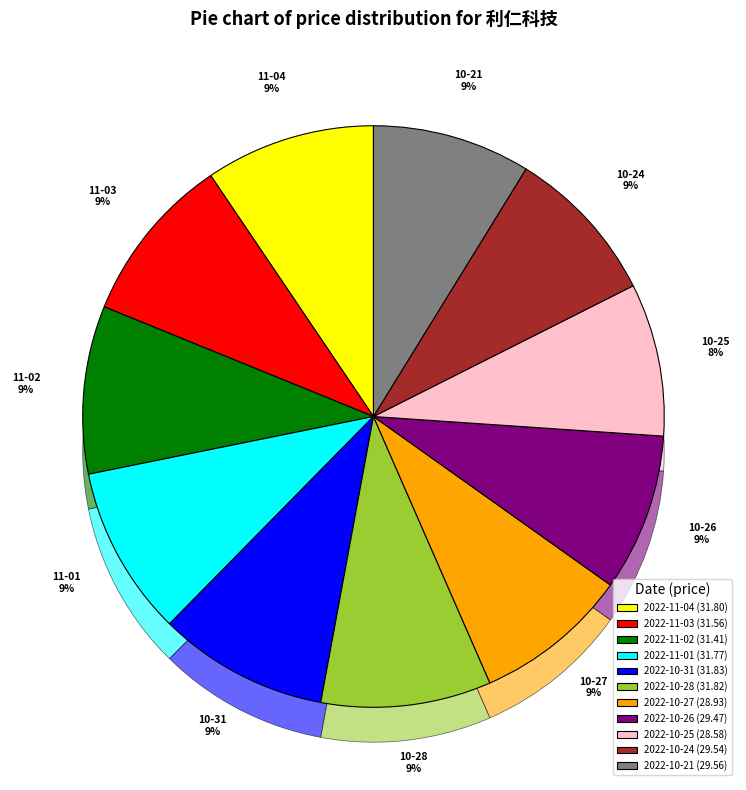

What is the change in value from 2022-10-27 to 2022-10-25?

-0.4